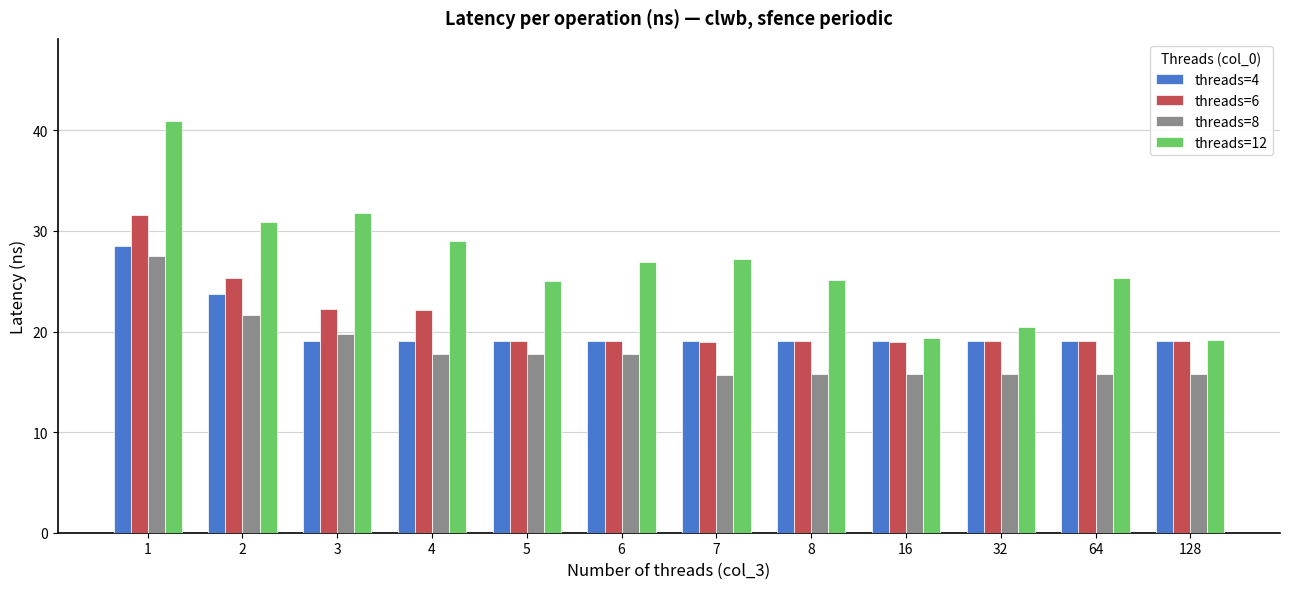

Which series has the widest spread of values?

threads=12